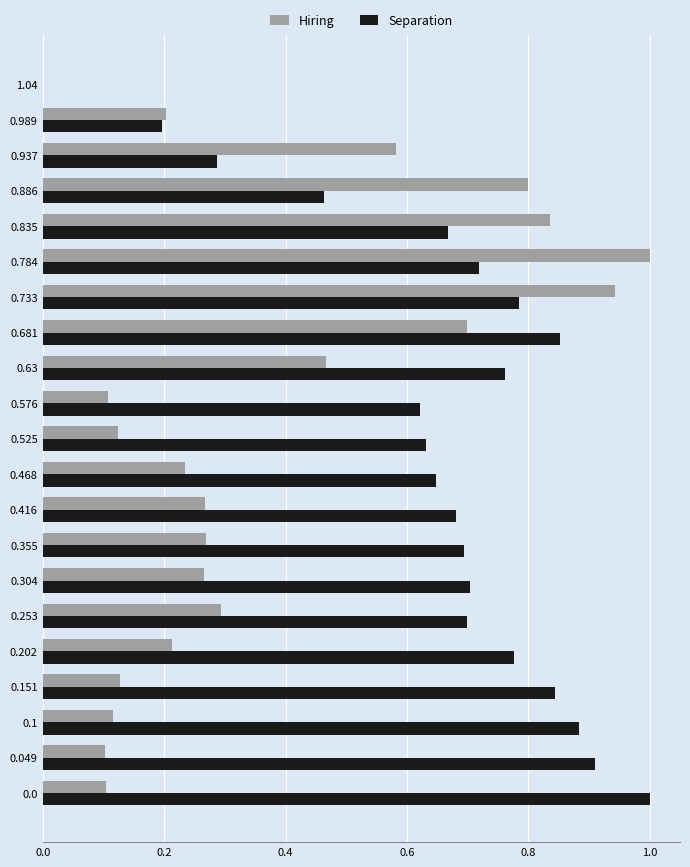

Between 0.784 and 0.989, which series saw the biggest shift?

Hiring